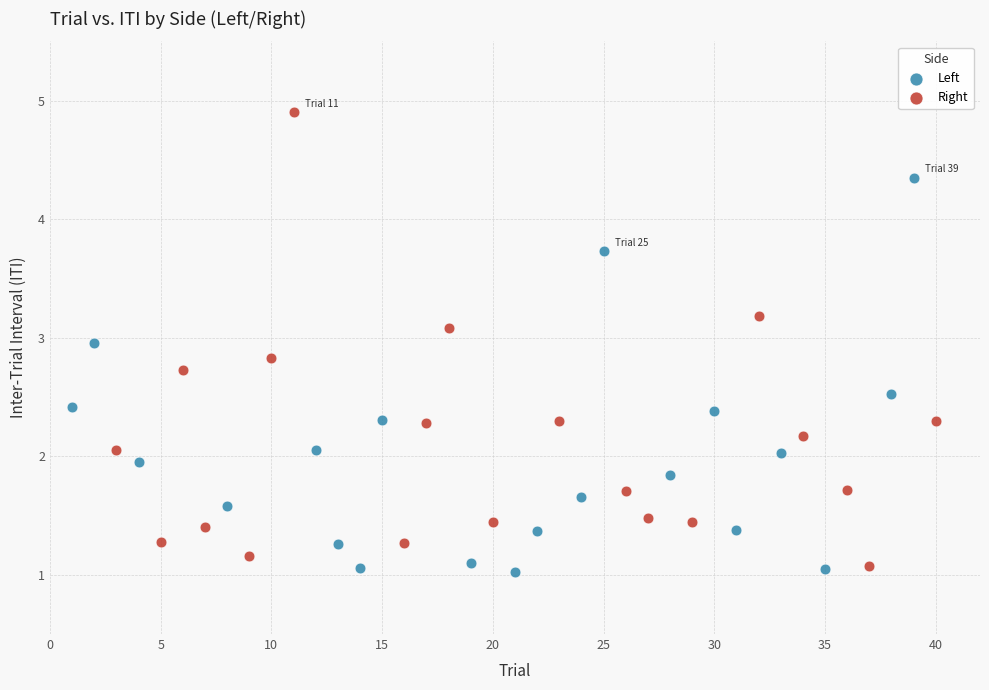

Which series has the widest spread of Y values?

Right